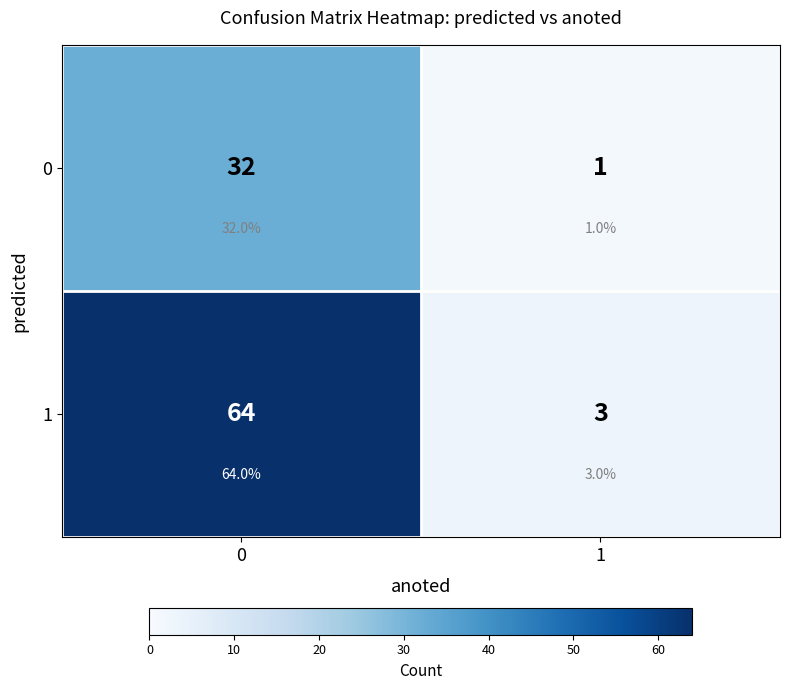

Count the number of data series in this chart.

2